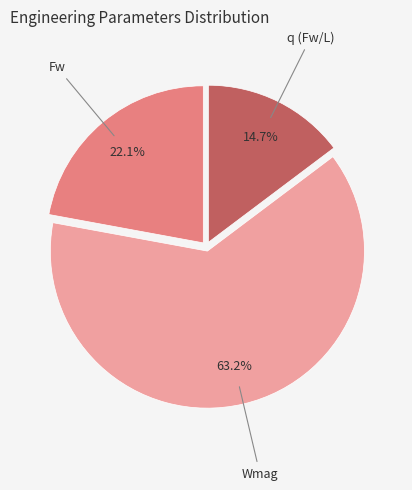

Is there any slice that represents more than half of the pie?

Yes